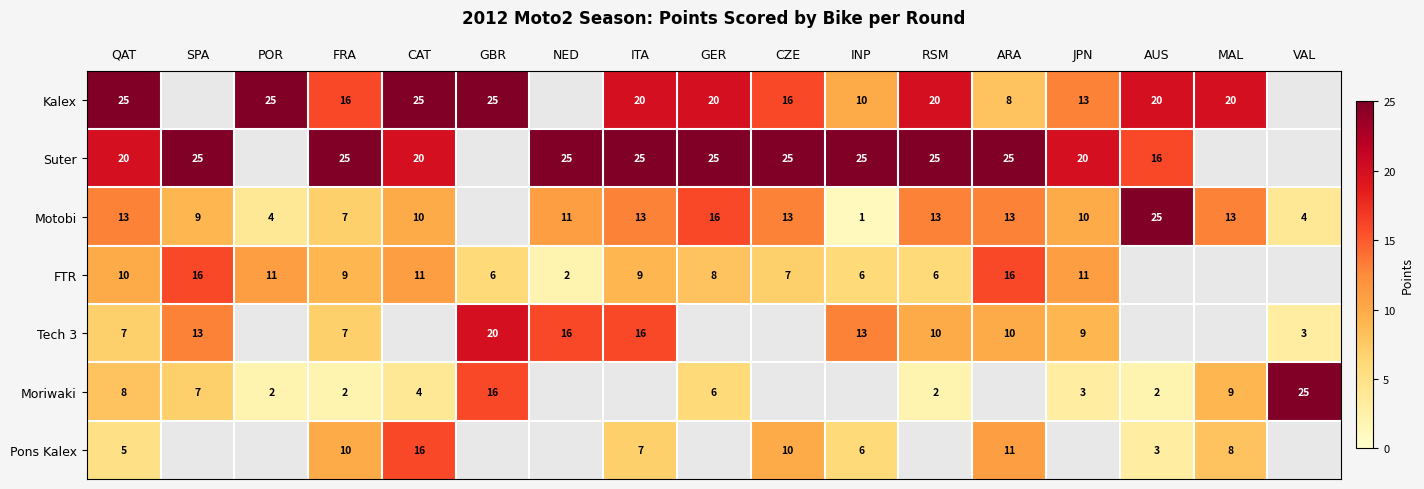

How many categories are shown in the chart?

17